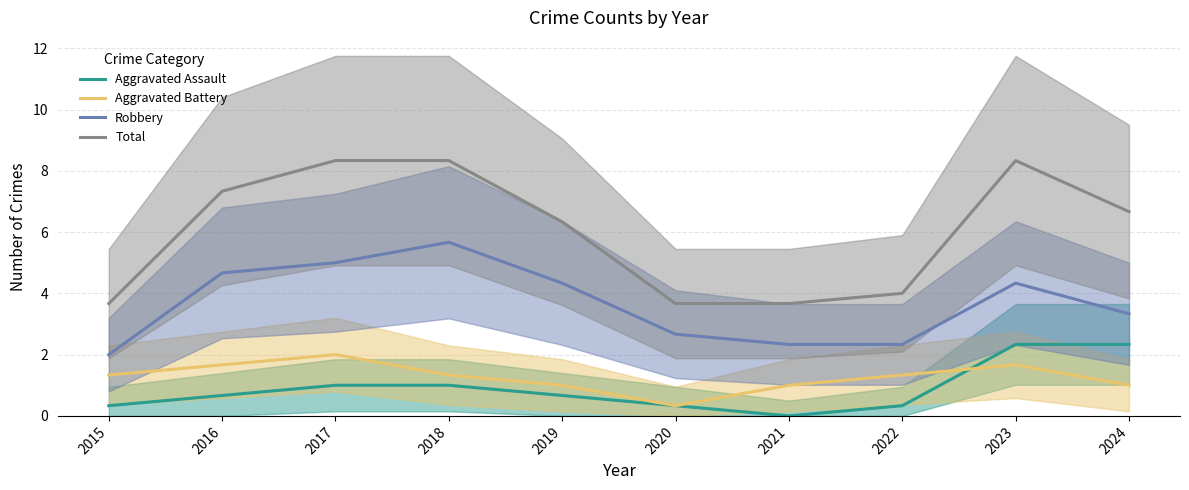

Which category has the highest value across all series?

2017